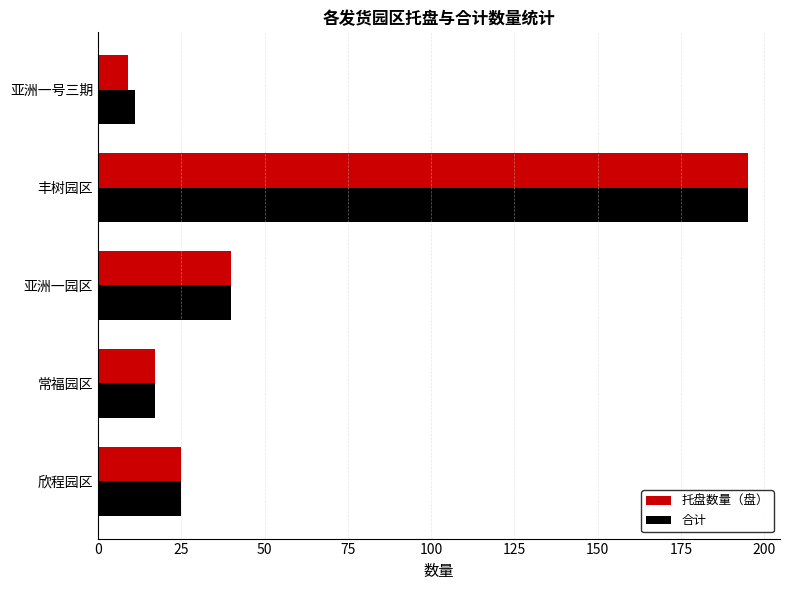

Where is 合计 nearest to the value 103?

亚洲一园区